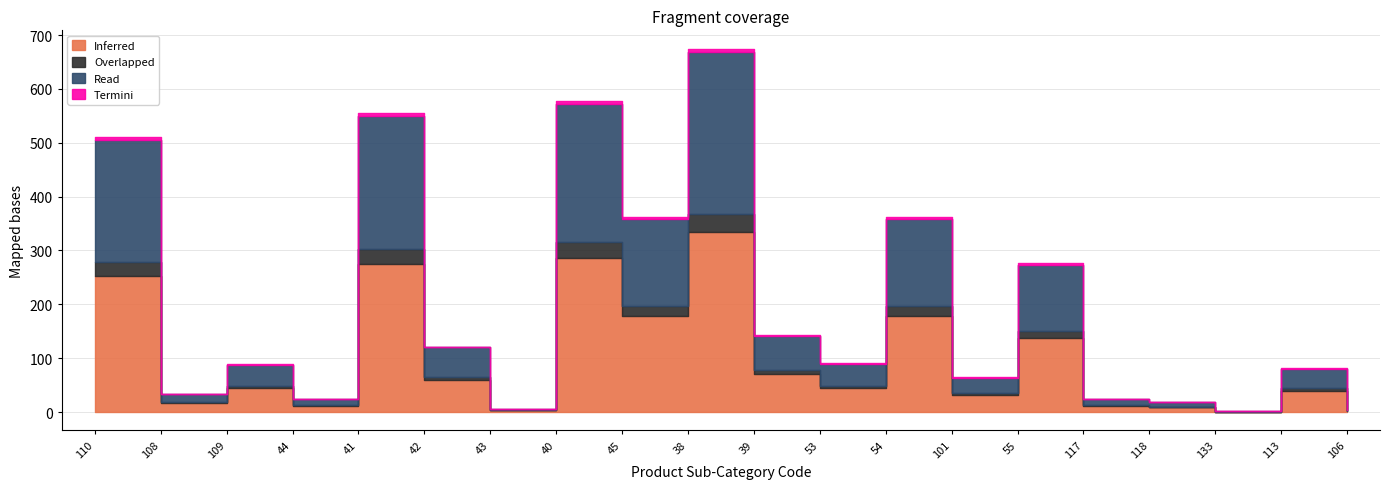

How many interior local valleys does the Termini series have?

6